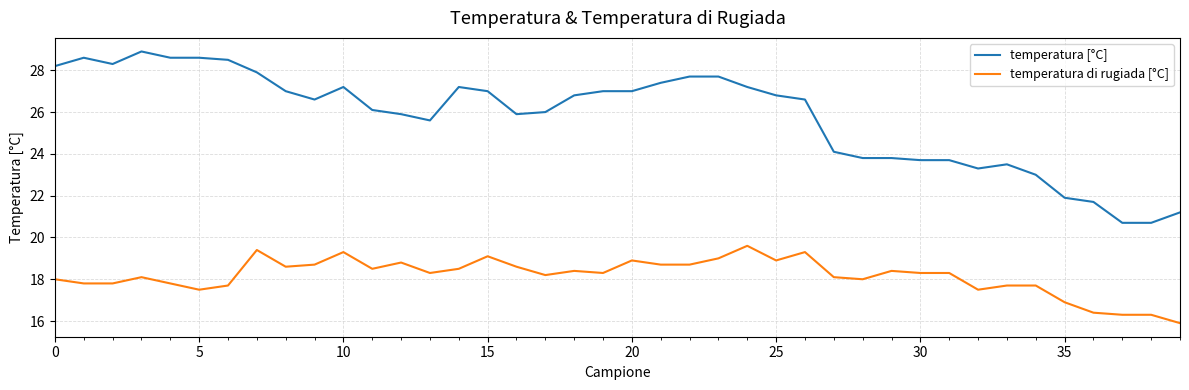

Rank the series by their average value, from highest to lowest.

temperatura [°C], temperatura di rugiada [°C]